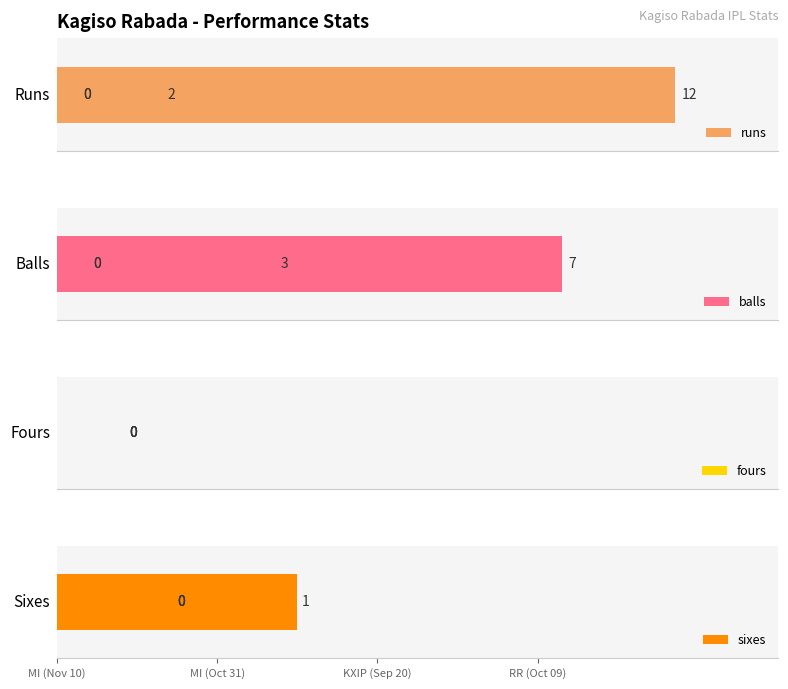

Where does the runs series first go above 2?

MI (Oct 31)